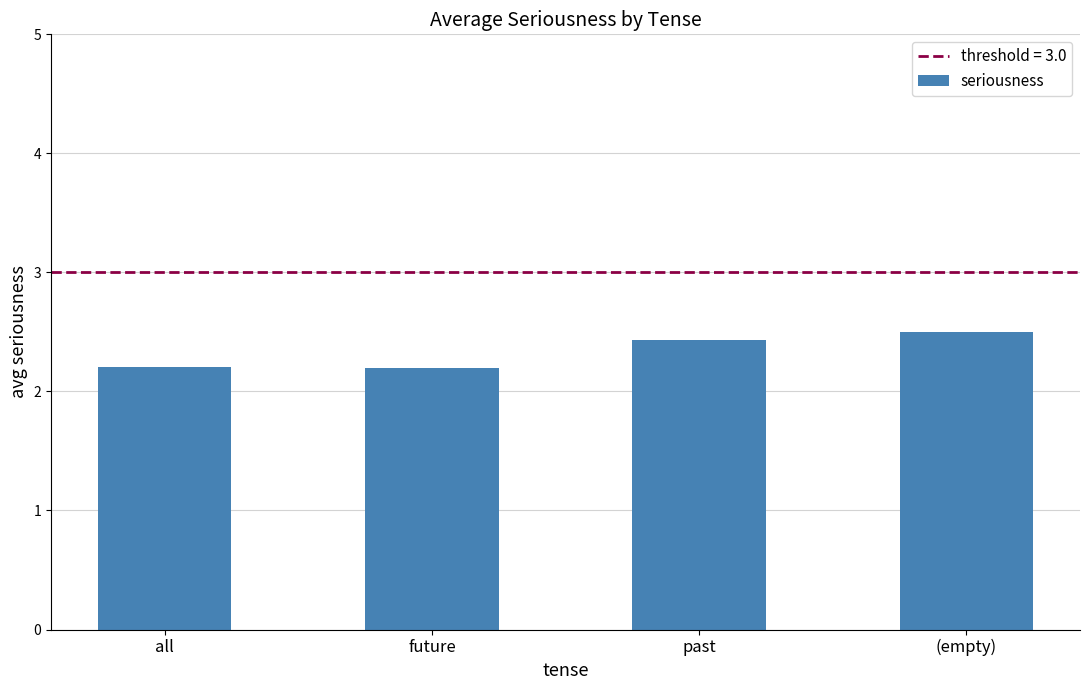

What is the greatest value displayed?

2.5